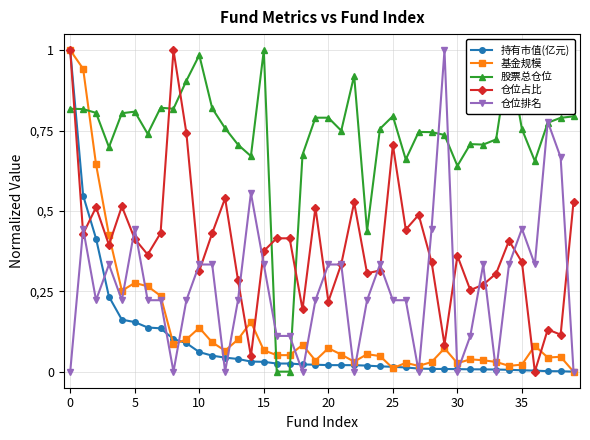

What are all the series names shown in the legend?

持有市值(亿元), 基金规模, 股票总仓位, 仓位占比, 仓位排名